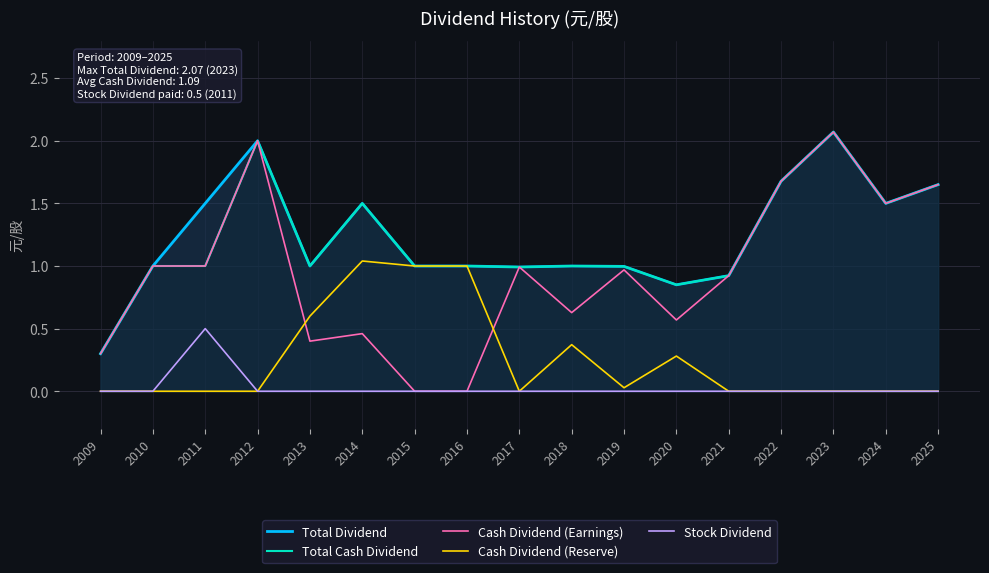

True or false: Total Dividend and Total Cash Dividend cross at least once.

False